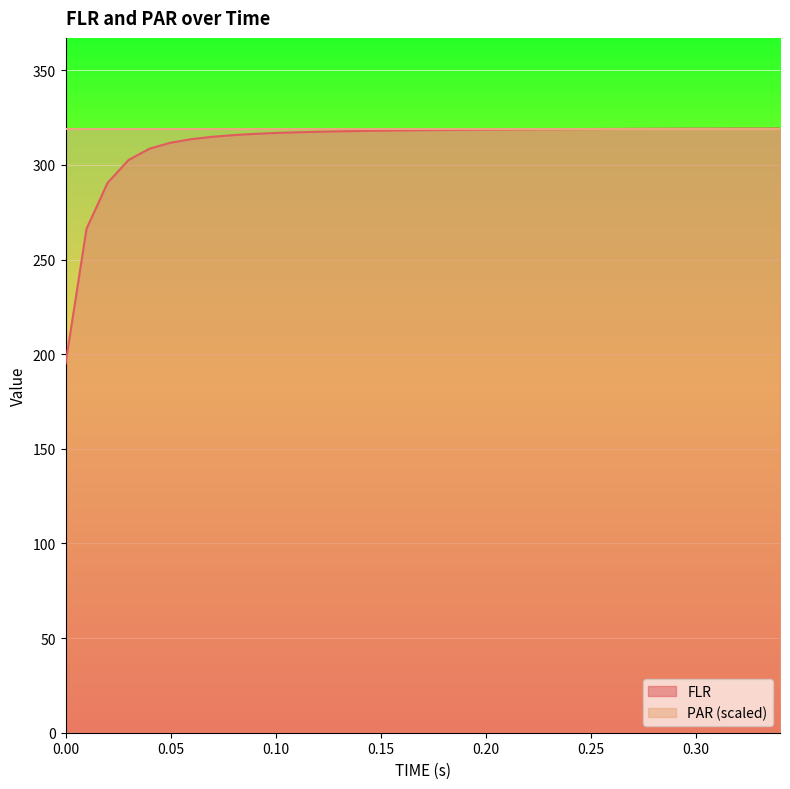

What is the smallest value displayed?

195.0